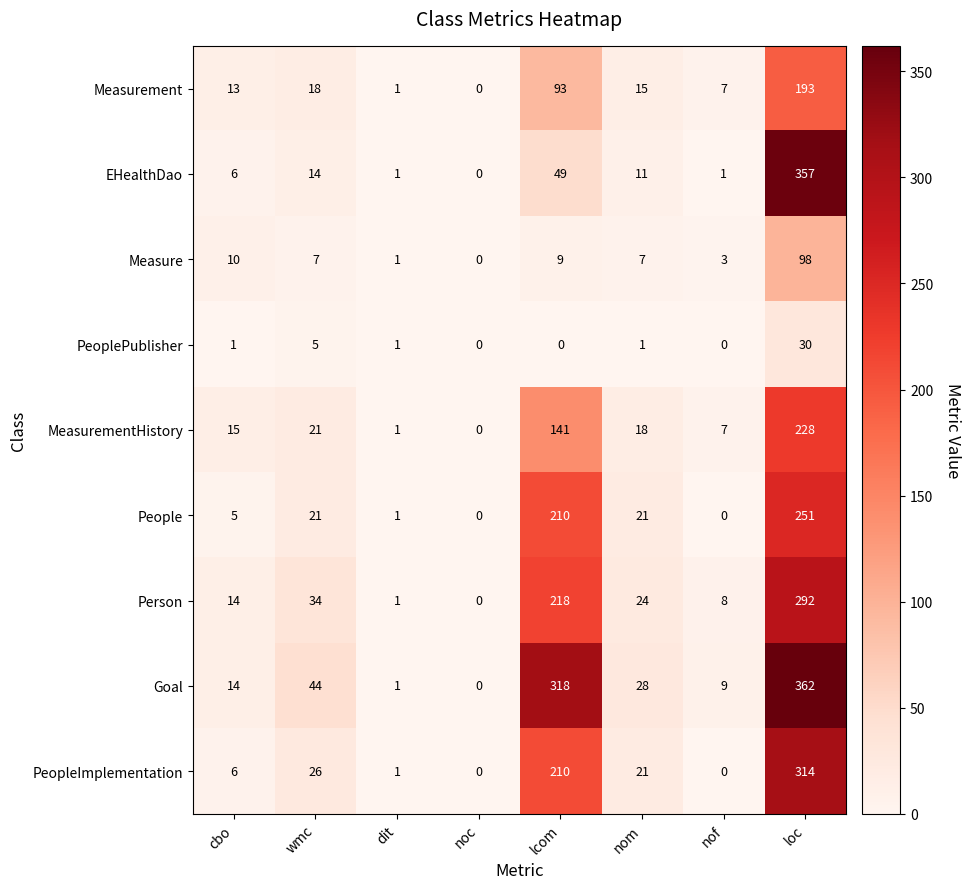

Where does the Measurement series first go above 15?

wmc